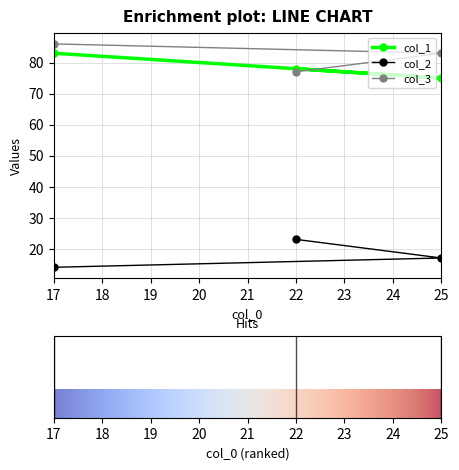

What is the total value across all series at 22?

178